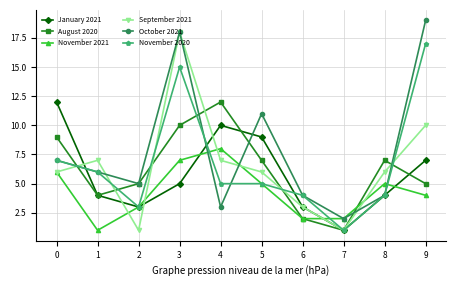

Which label corresponds to the largest value in the chart?

9